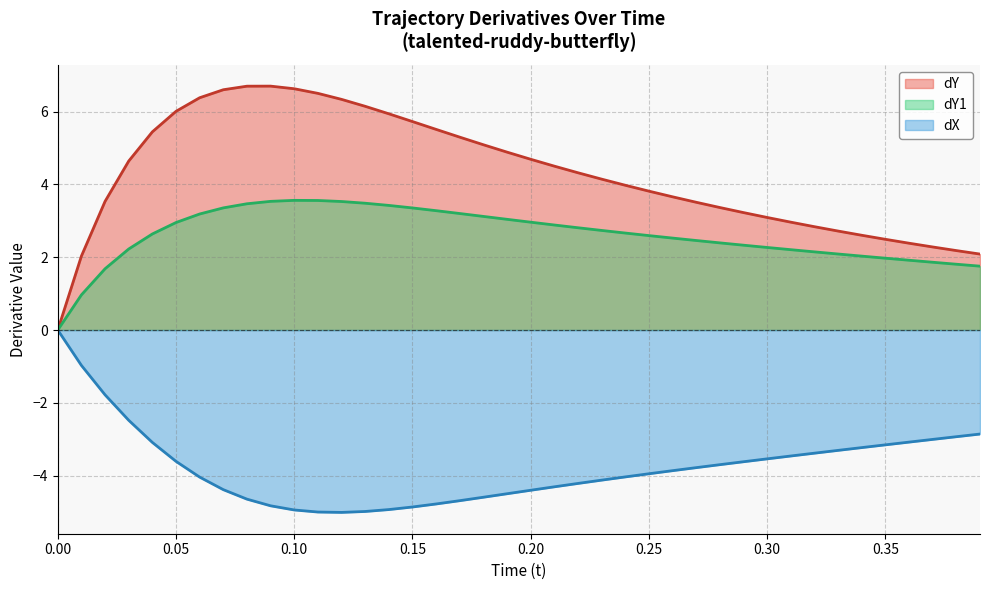

Which series has the largest range (max minus min)?

dY